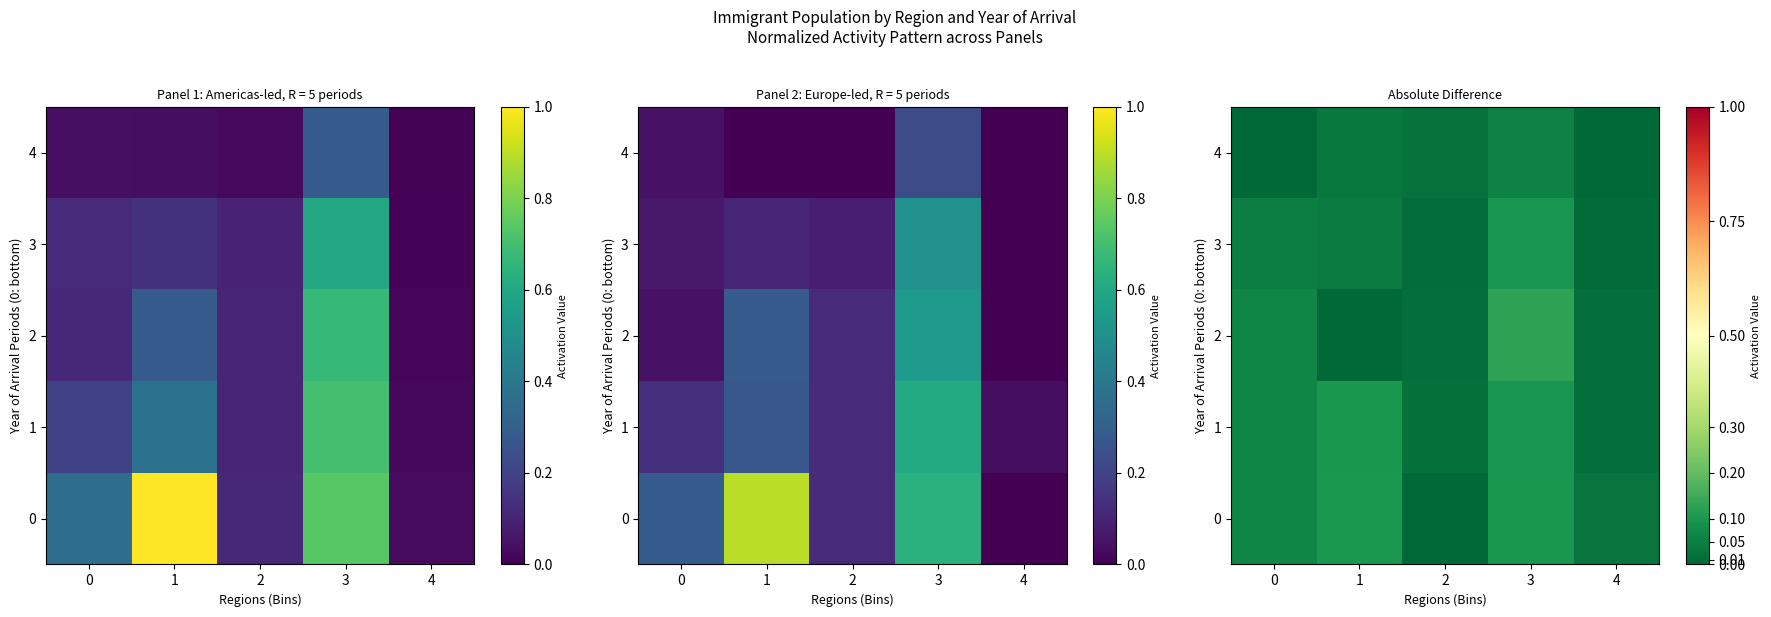

What is the greatest value displayed?

0.1